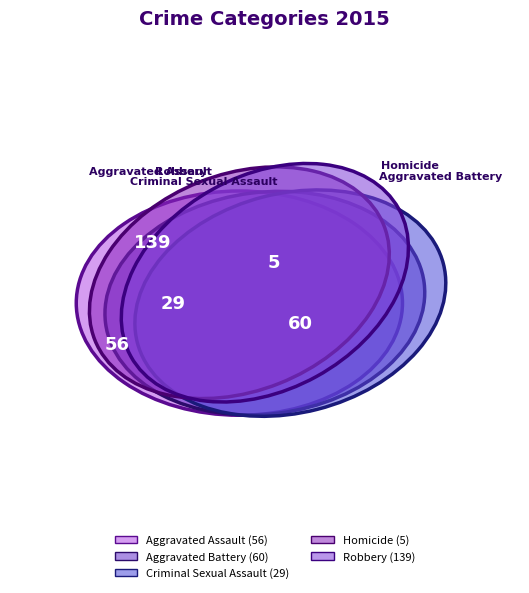

The Robbery slice represents 48% of the pie. True or false?

True